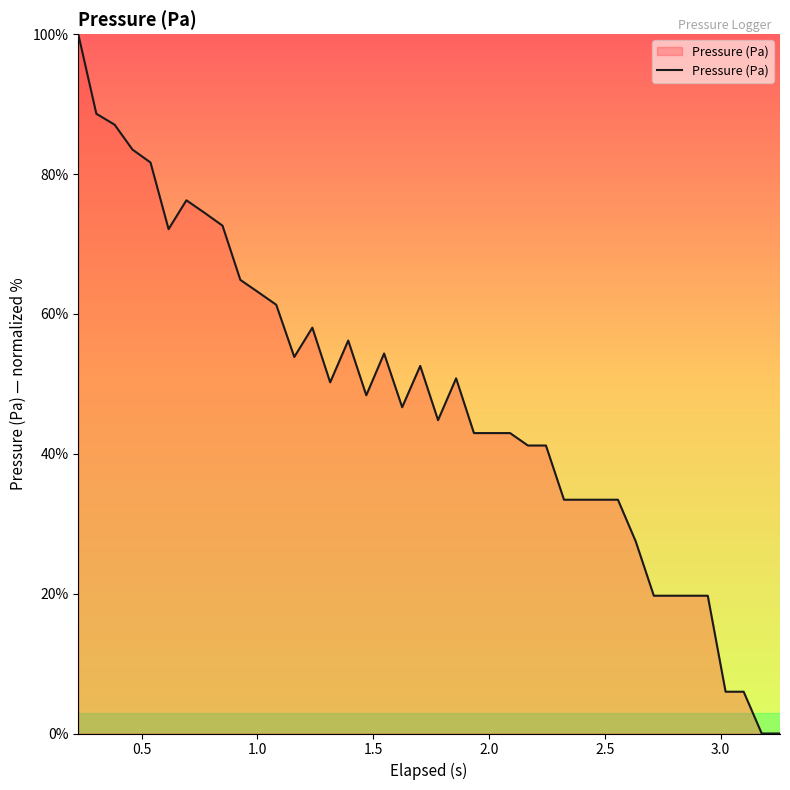

What is the difference between the maximum and minimum values?

100.0